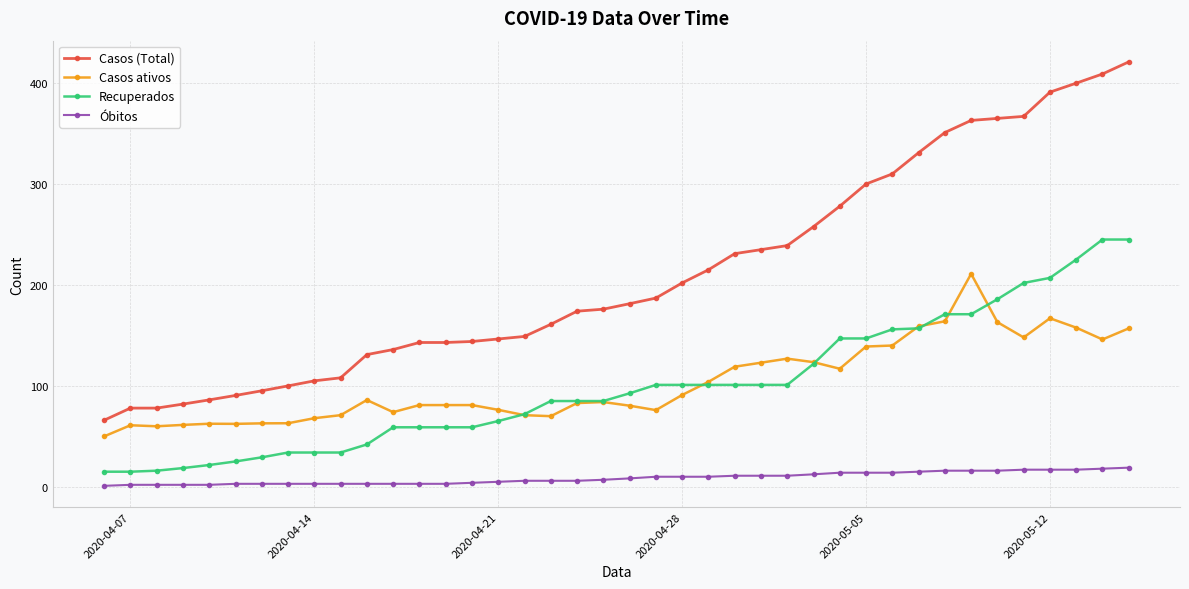

Which series has the widest spread of values?

Casos (Total)